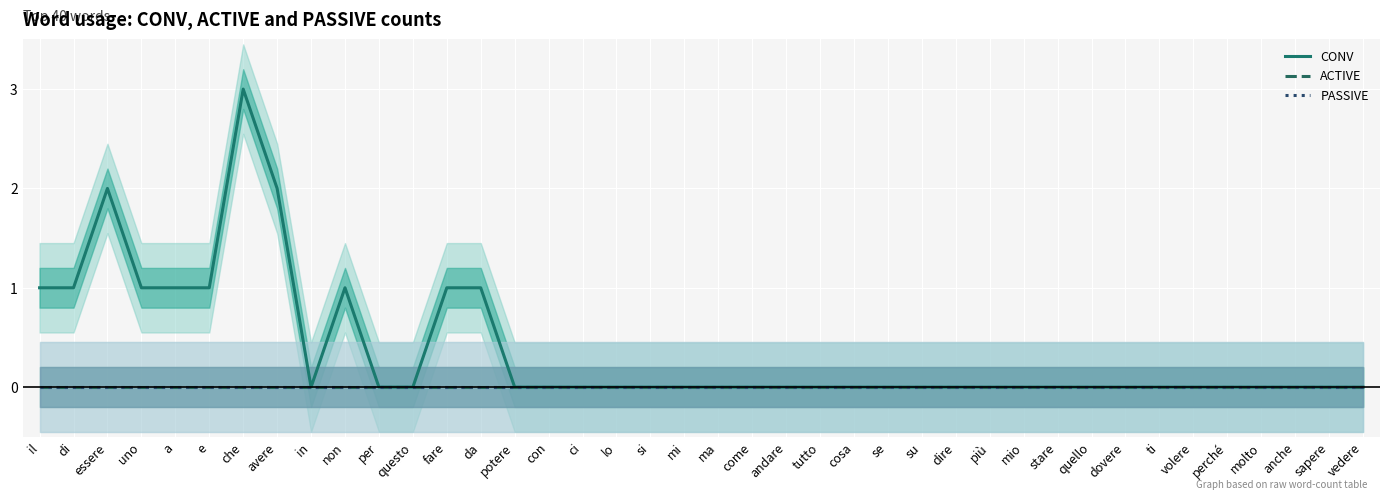

Which category has the highest value across all series?

che